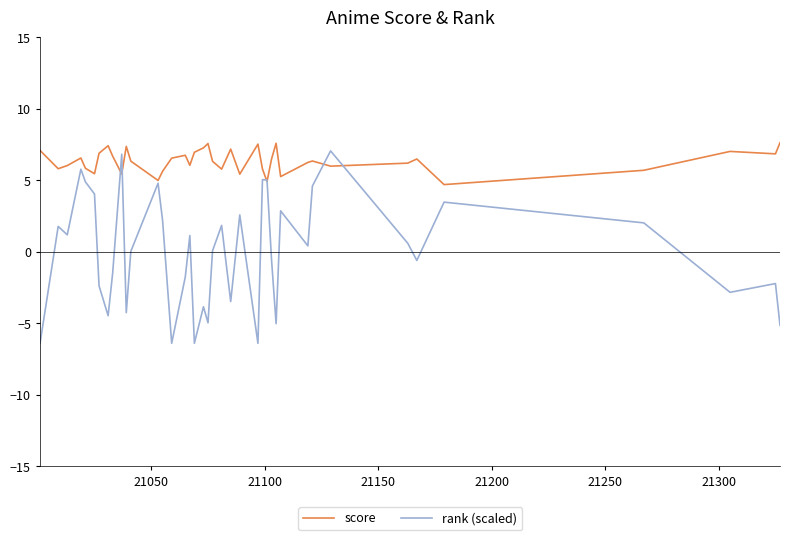

What is the average value of the score series?

6.4